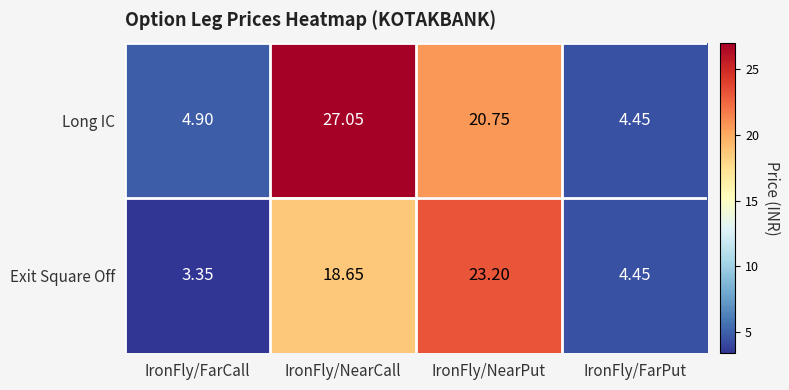

Which category has the lowest value in the Exit Square Off series?

IronFly/FarCall